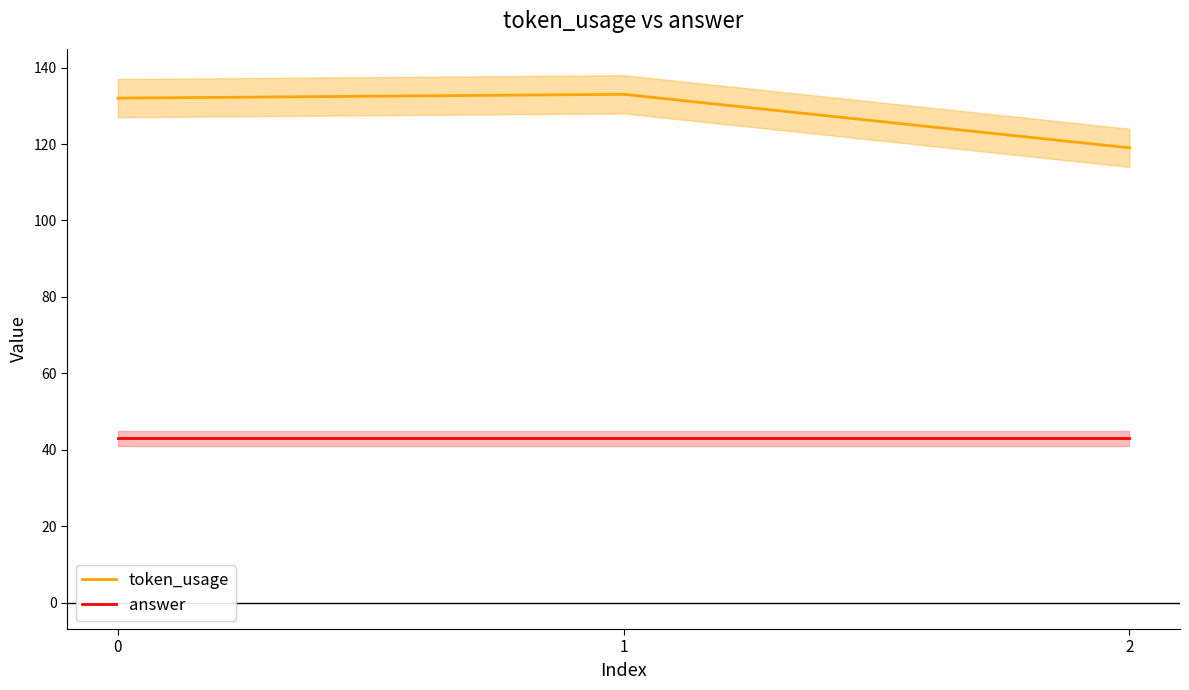

What are all the series names shown in the legend?

token_usage, answer